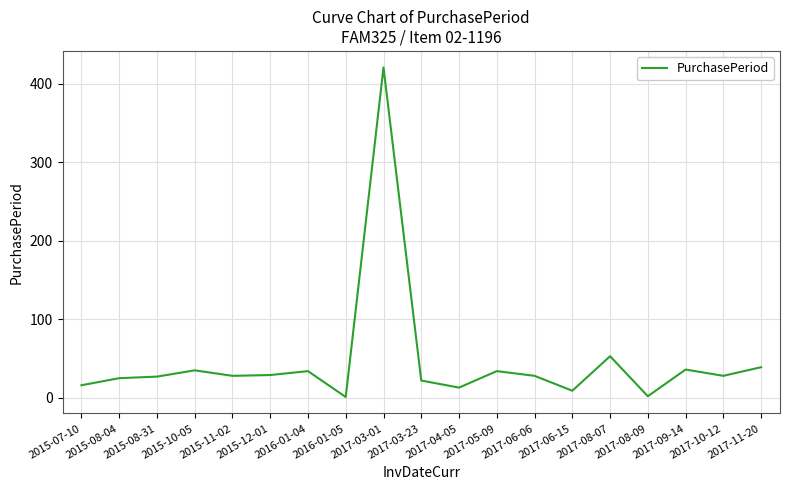

What is the difference between the maximum and minimum values?

420